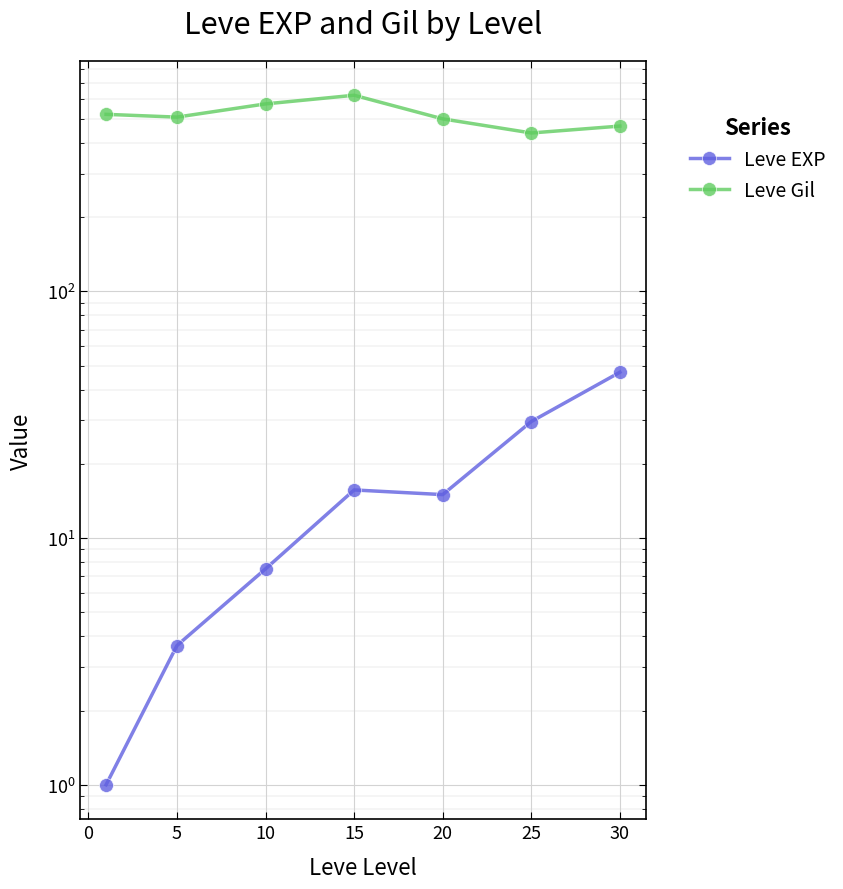

What is the minimum value shown in the chart?

1.0